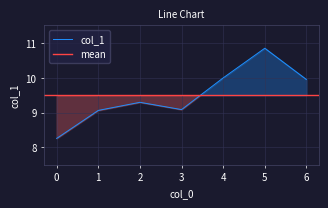

List the labels in order of value, largest first.

5, 4, 6, 2, 3, 1, 0